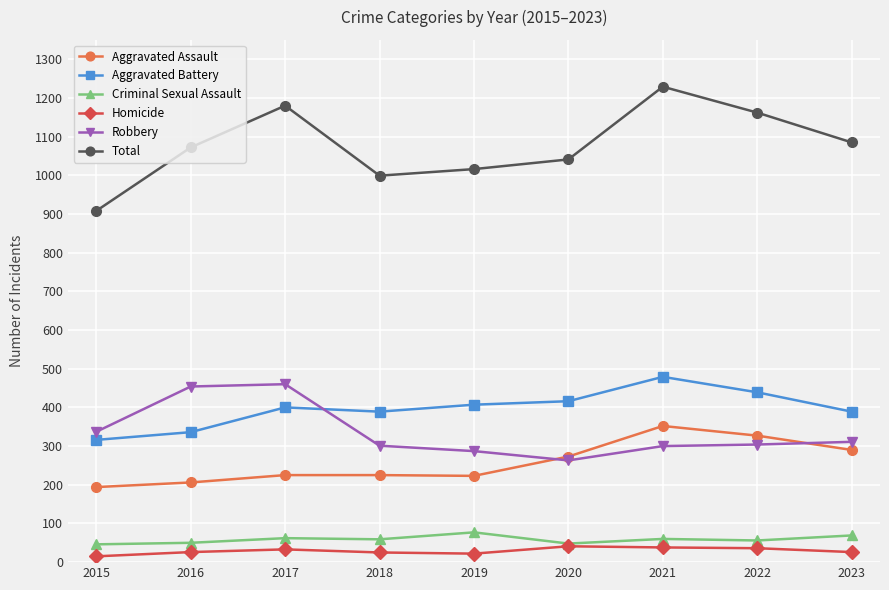

True or false: Aggravated Battery has more than 1 points higher than both neighbors.

True